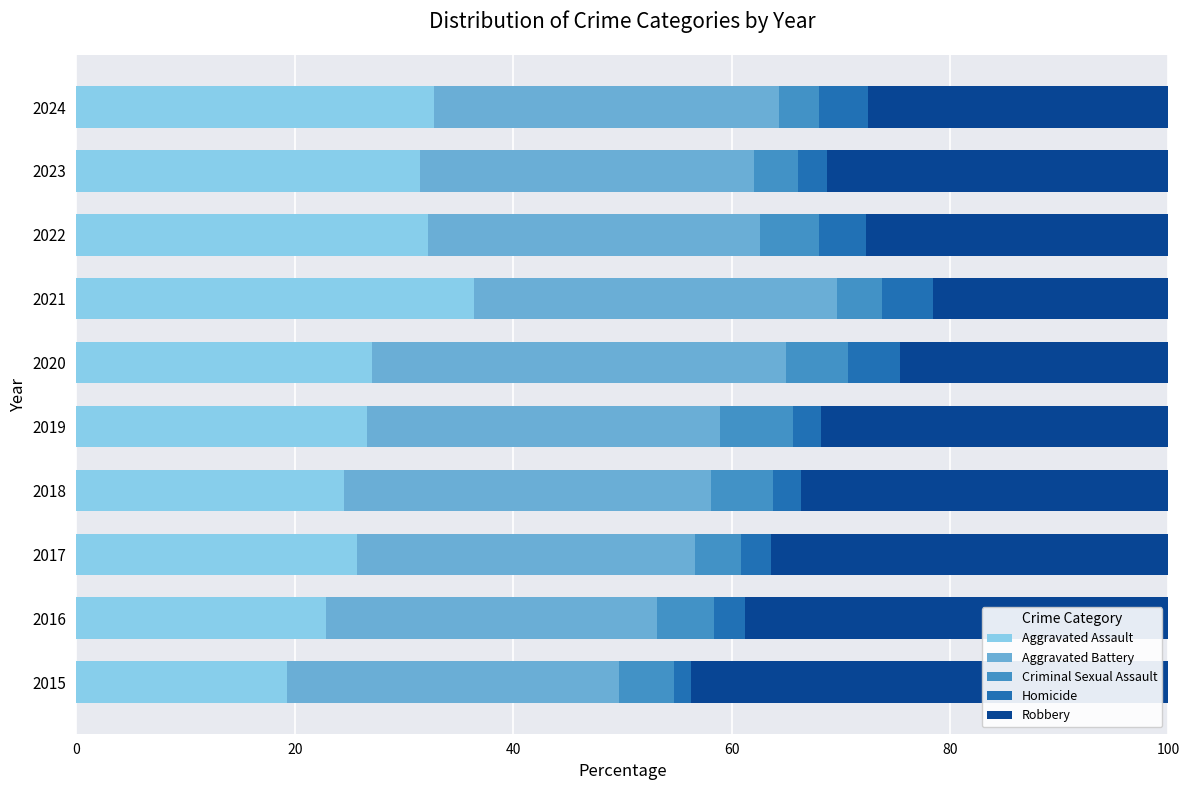

What is the total value across all series at 2018?

100.0